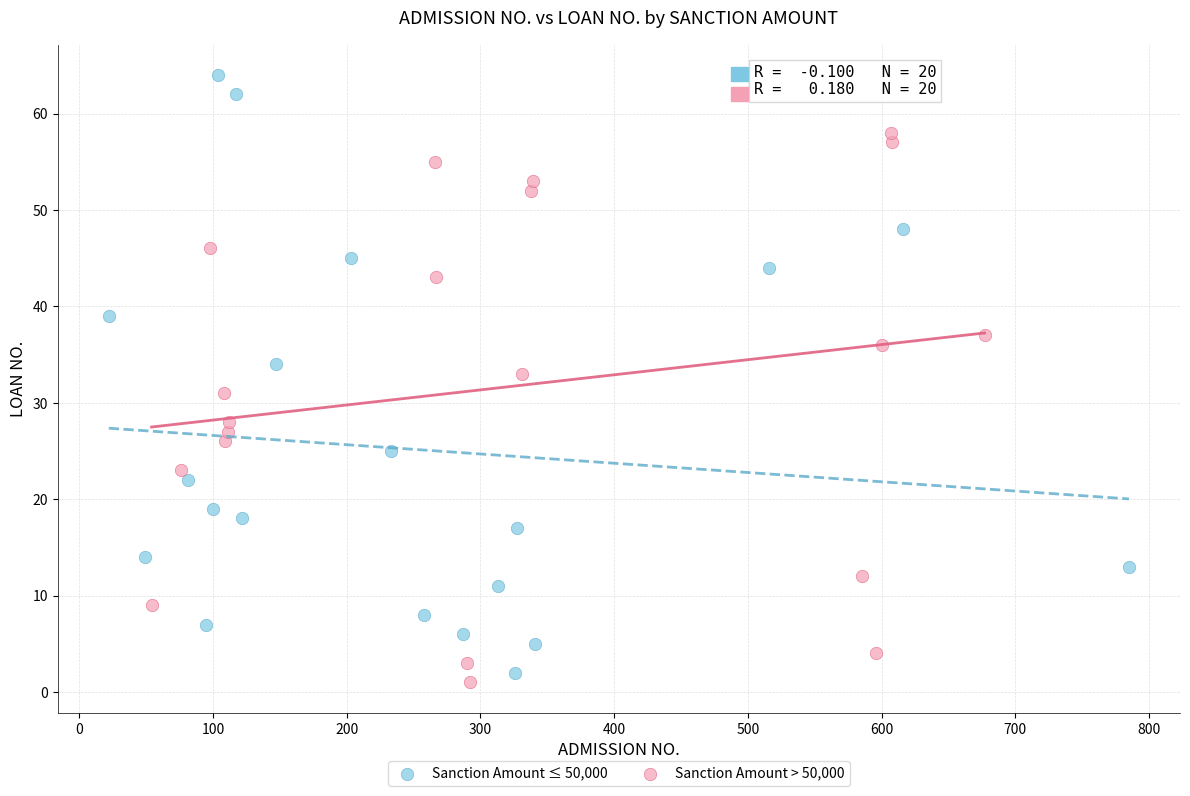

Which series has the largest Y range (max minus min)?

Sanction Amount ≤ 50,000